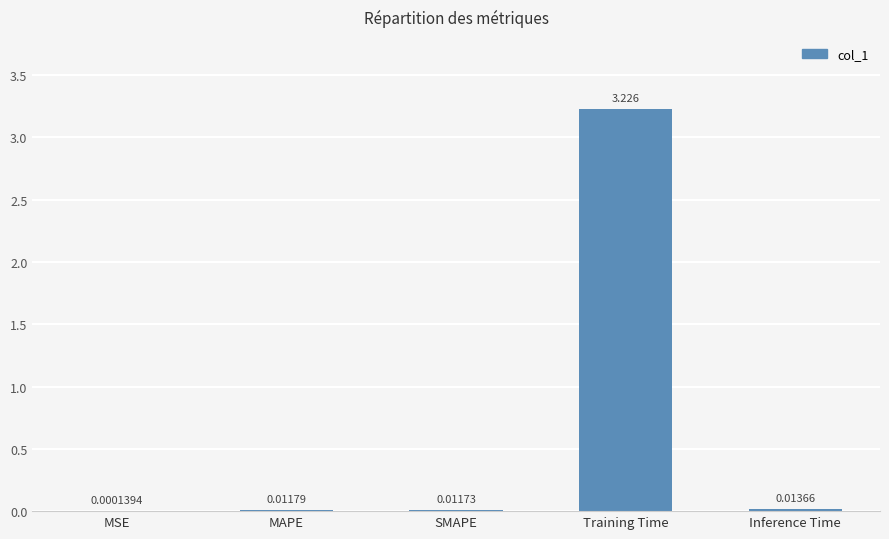

Where is the data nearest to the value 1?

Inference Time